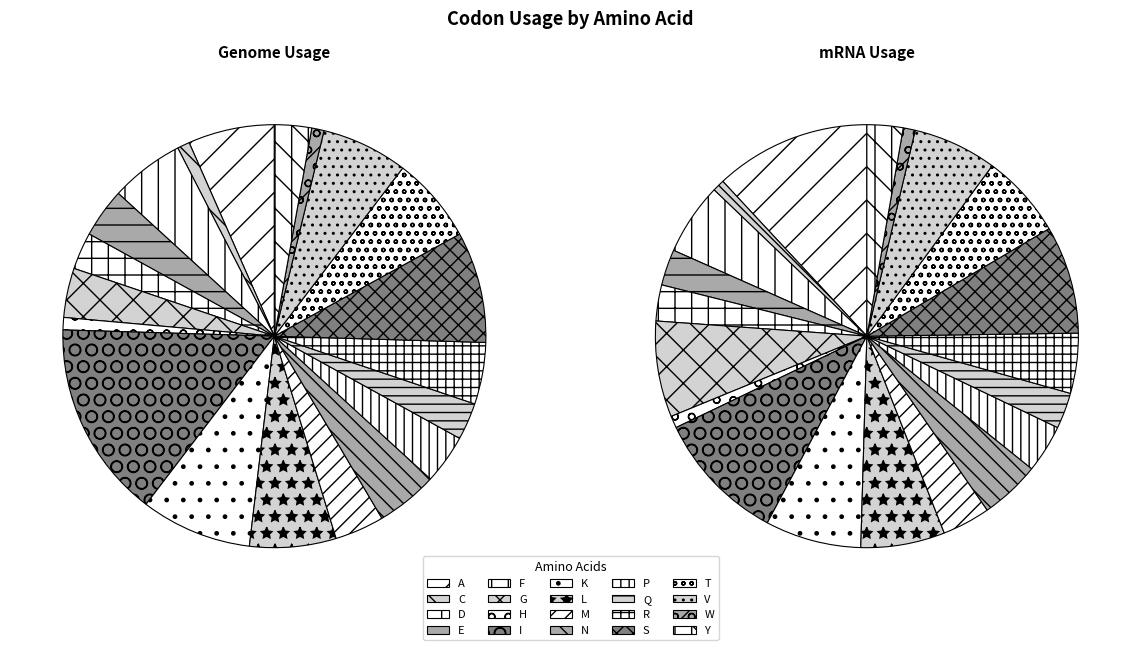

What percentage is the A slice, to the nearest percent?

12%